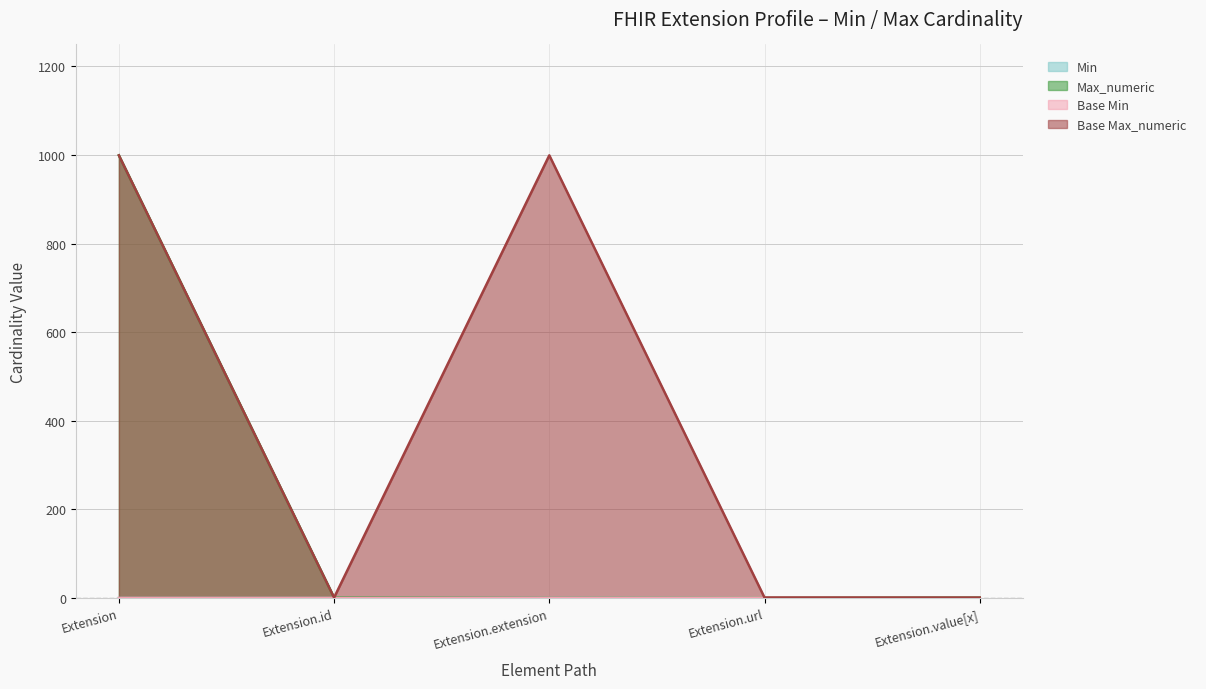

How many data points in Base Max_numeric are above 1?

2